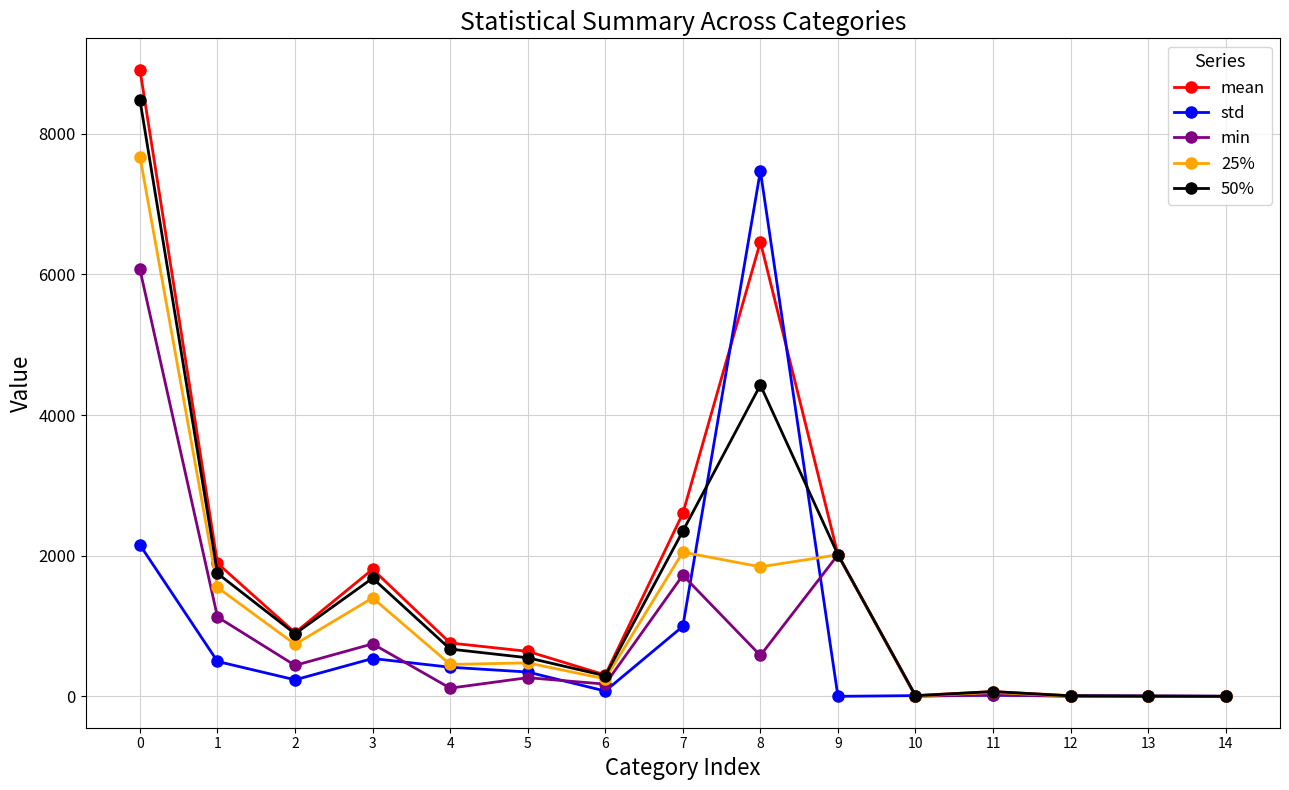

Rank the series at 8 from lowest to highest value.

min, 25%, 50%, mean, std